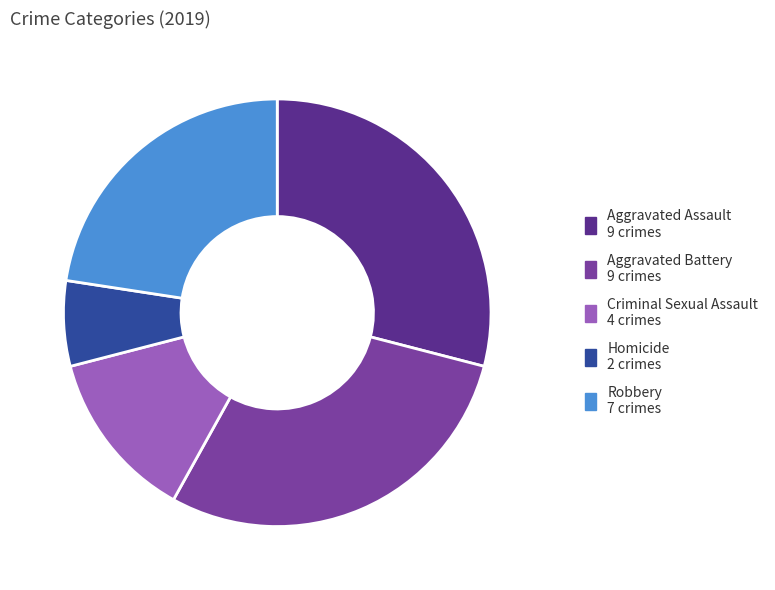

Which slice is the smallest?

Homicide